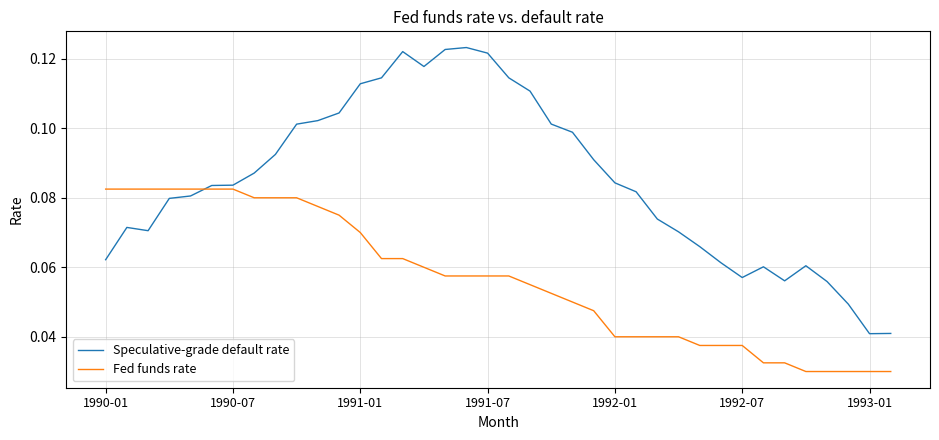

Does the chart have visible grid lines?

Yes